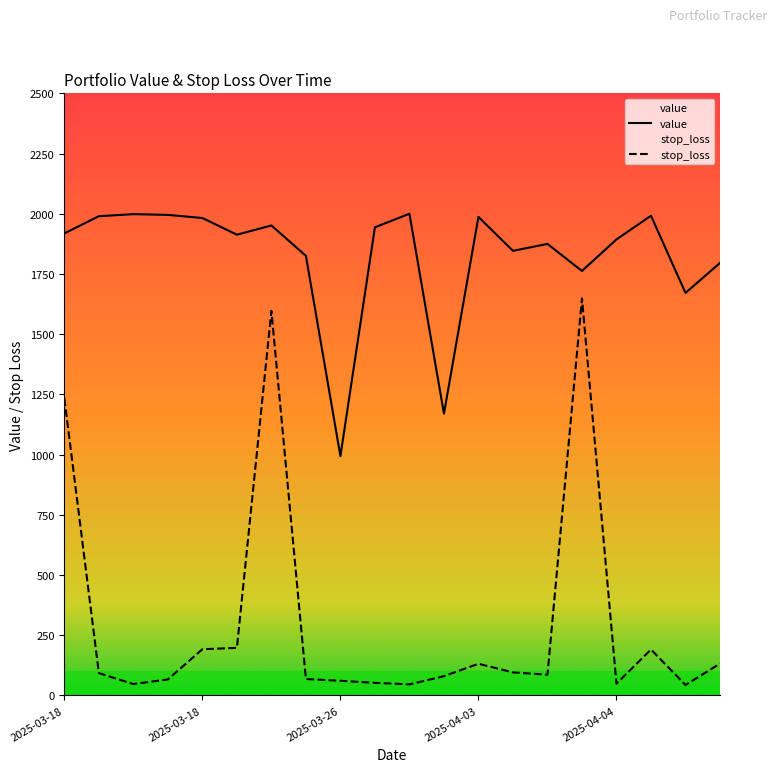

True or false: value and stop_loss intersect in this chart.

False